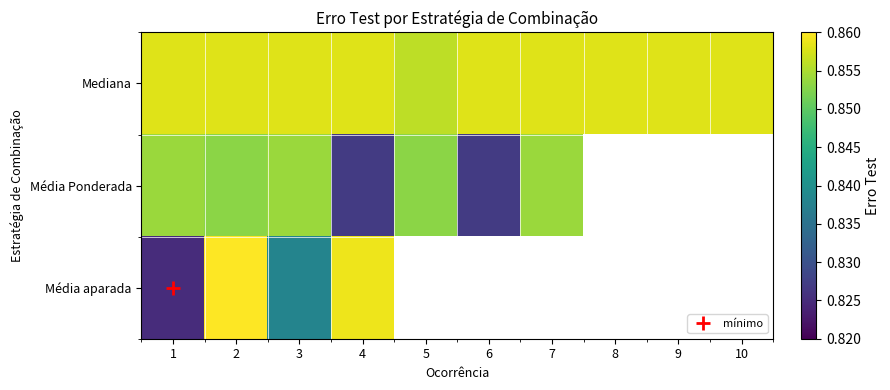

Which label corresponds to the largest value in the chart?

2